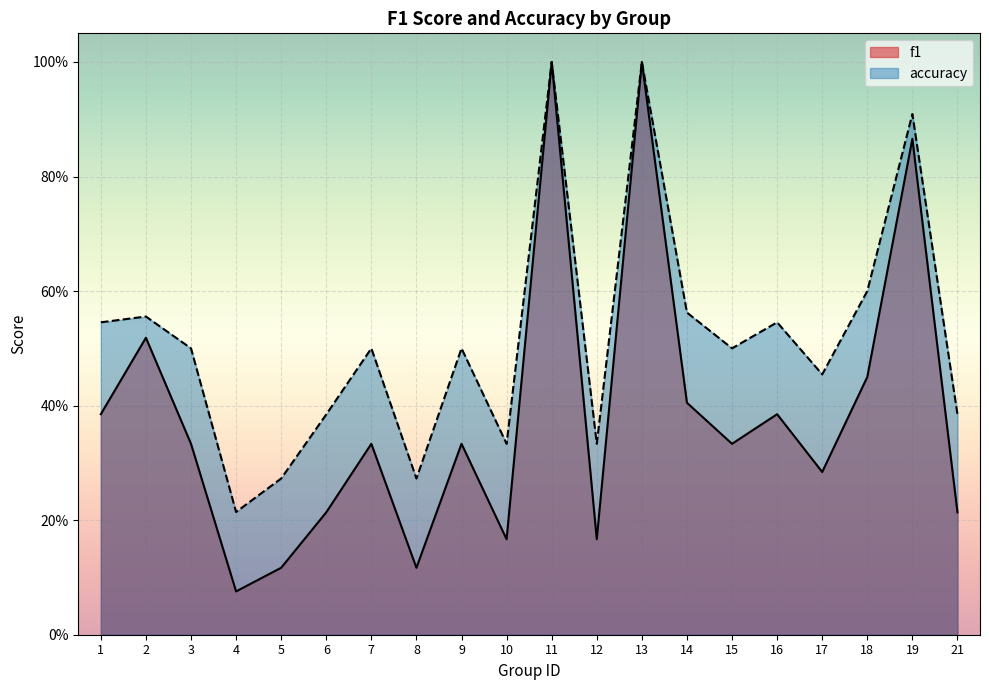

What is the average value of the f1 series?

0.4